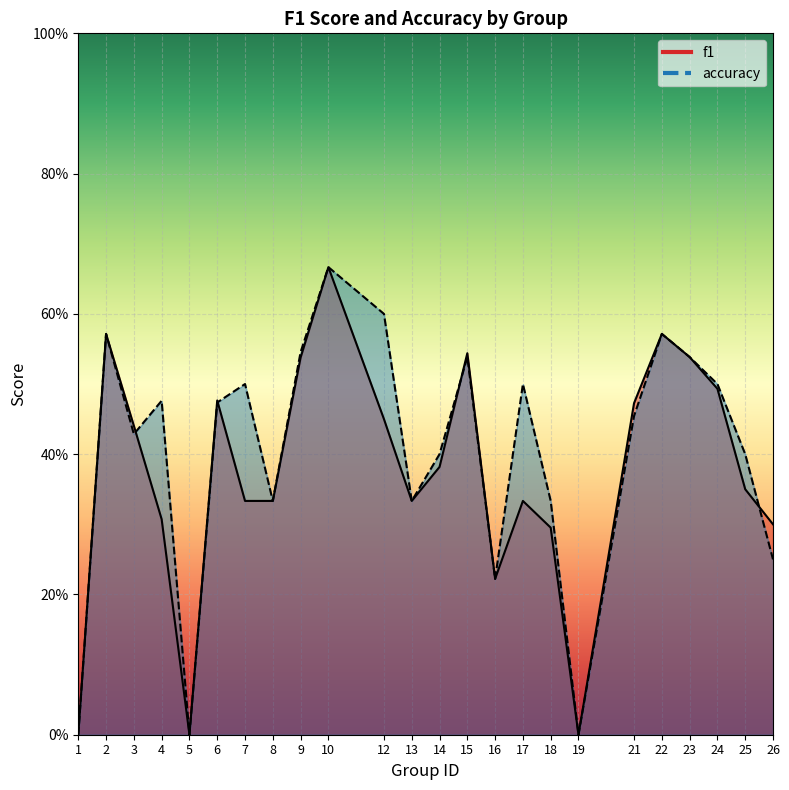

What is the greatest value displayed?

0.7